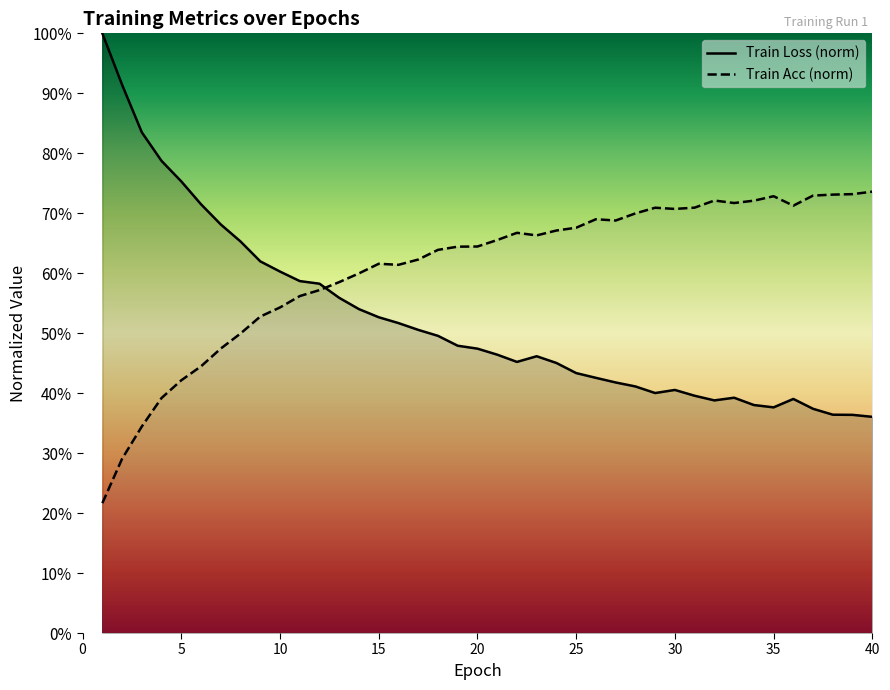

In Train_loss, how many points are higher than both neighbors (excluding endpoints)?

4